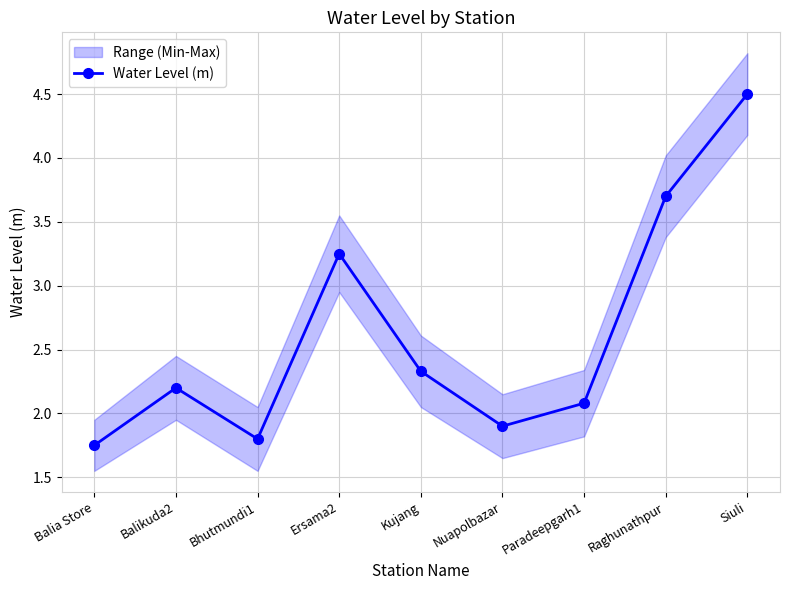

Reading left to right, list all the values displayed in this chart.

1.8	2.2	1.8	3.2	2.3	1.9	2.1	3.7	4.5